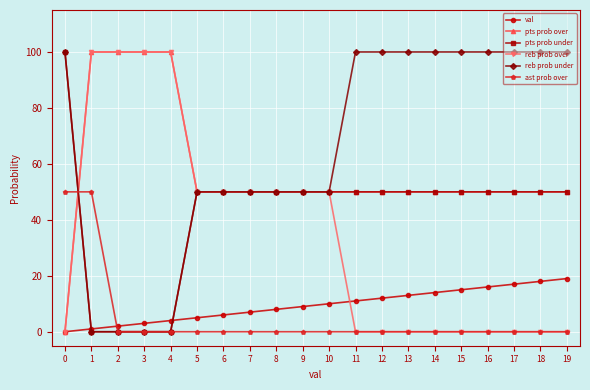

Reading left to right, transcribe all the data shown in this chart.

val: 0=0	1=1	2=2	3=3	4=4	5=5	6=6	7=7	8=8	9=9	10=10	11=11	12=12	13=13	14=14	15=15	16=16	17=17	18=18	19=19
pts prob over: 0=0	1=100	2=100	3=100	4=100	5=50	6=50	7=50	8=50	9=50	10=50	11=50	12=50	13=50	14=50	15=50	16=50	17=50	18=50	19=50
pts prob under: 0=100	1=0	2=0	3=0	4=0	5=50	6=50	7=50	8=50	9=50	10=50	11=50	12=50	13=50	14=50	15=50	16=50	17=50	18=50	19=50
reb prob over: 0=0	1=100	2=100	3=100	4=100	5=50	6=50	7=50	8=50	9=50	10=50	11=0	12=0	13=0	14=0	15=0	16=0	17=0	18=0	19=0
reb prob under: 0=100	1=0	2=0	3=0	4=0	5=50	6=50	7=50	8=50	9=50	10=50	11=100	12=100	13=100	14=100	15=100	16=100	17=100	18=100	19=100
ast prob over: 0=50	1=50	2=0	3=0	4=0	5=0	6=0	7=0	8=0	9=0	10=0	11=0	12=0	13=0	14=0	15=0	16=0	17=0	18=0	19=0